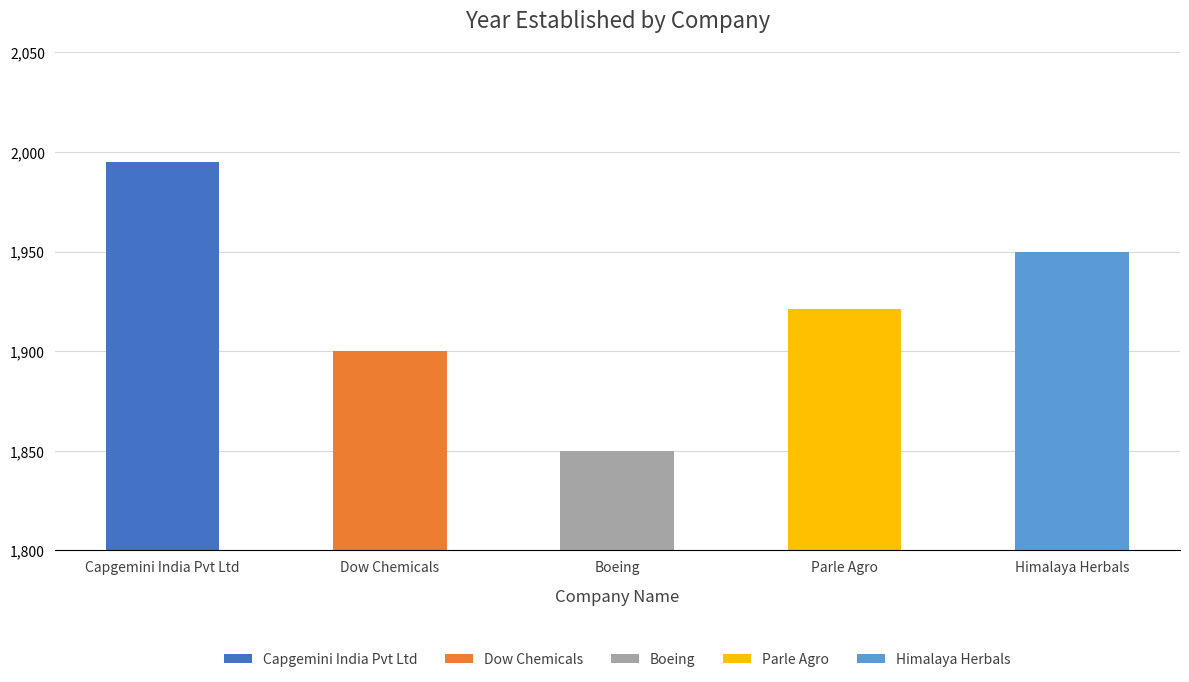

Is it true that the value at Capgemini India Pvt Ltd is 556?

False